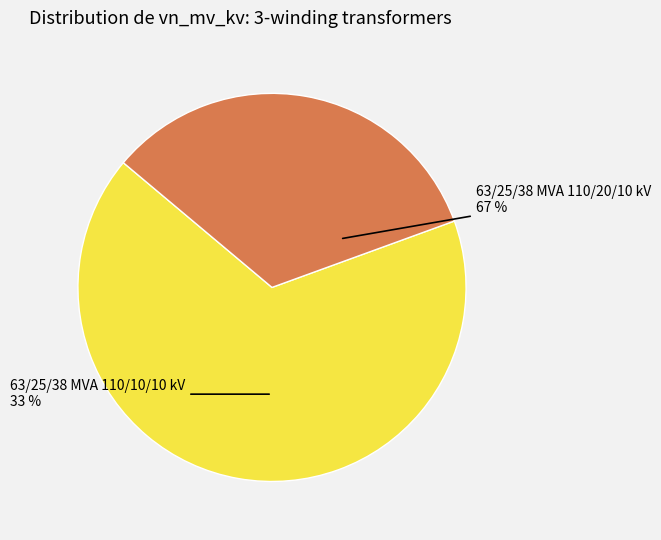

What percentage is the 63/25/38 MVA 110/20/10 kV slice, to the nearest percent?

67%